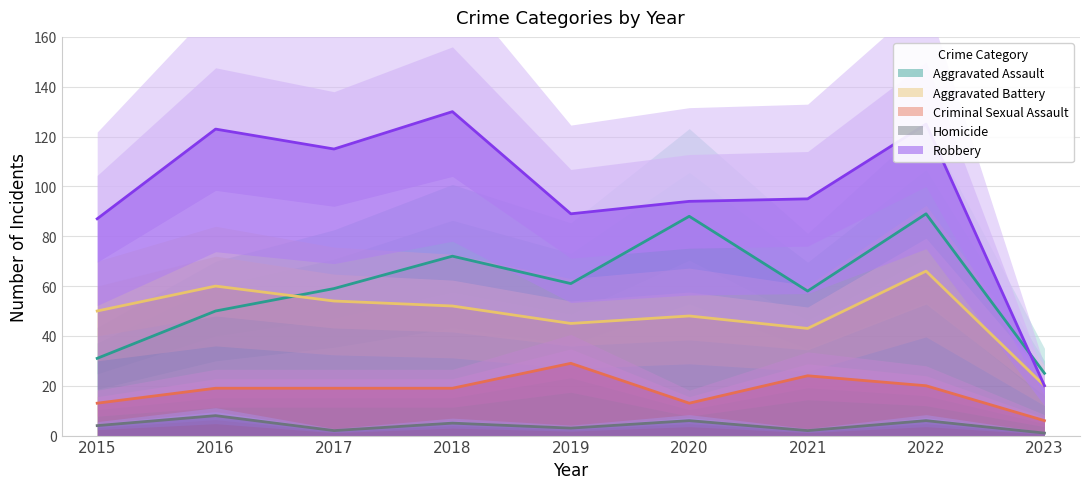

Which series has the largest range (max minus min)?

Robbery